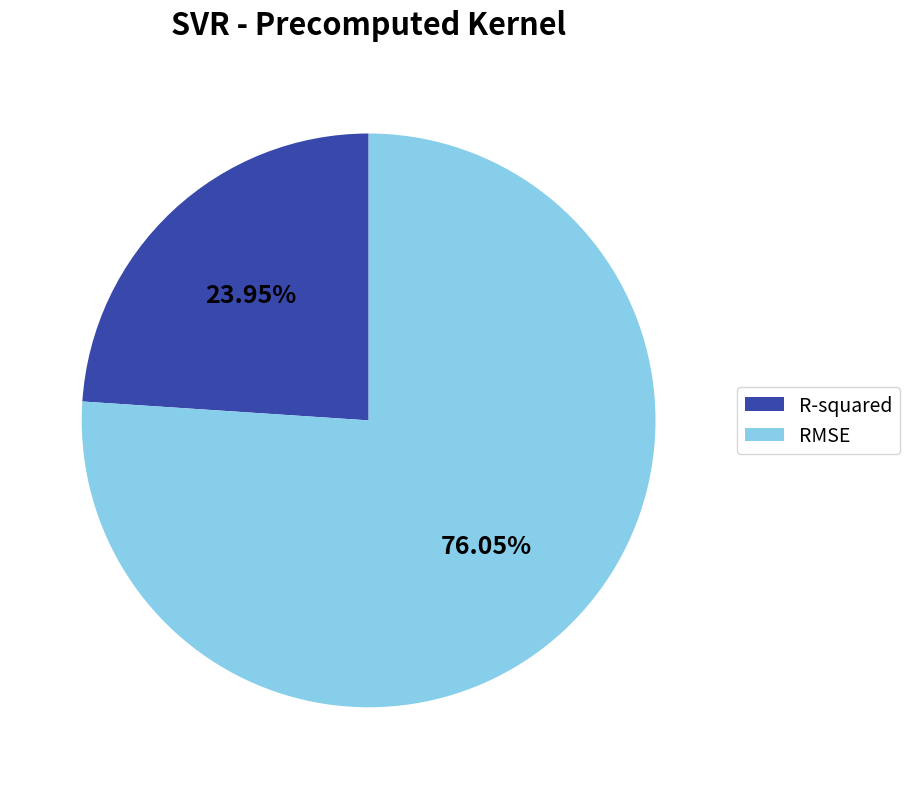

How much of the chart is everything except RMSE?

24.0%